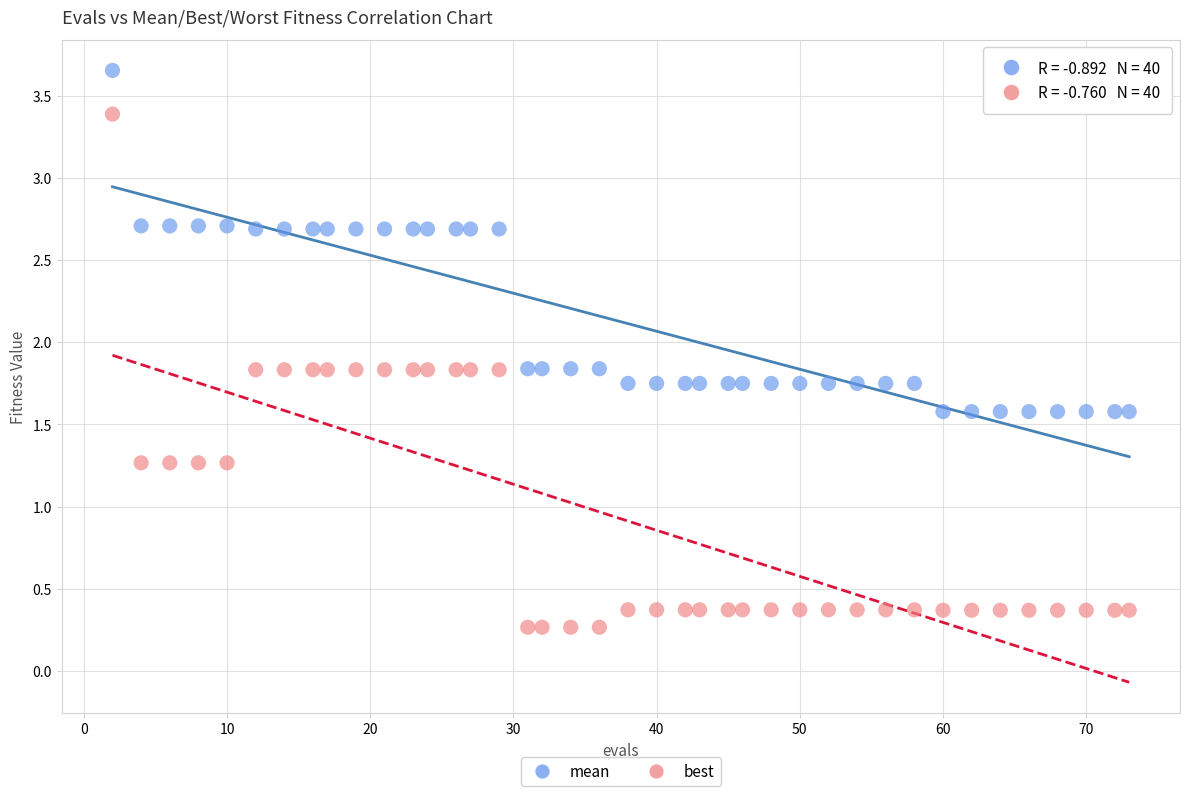

Which series reaches the maximum Y coordinate?

mean